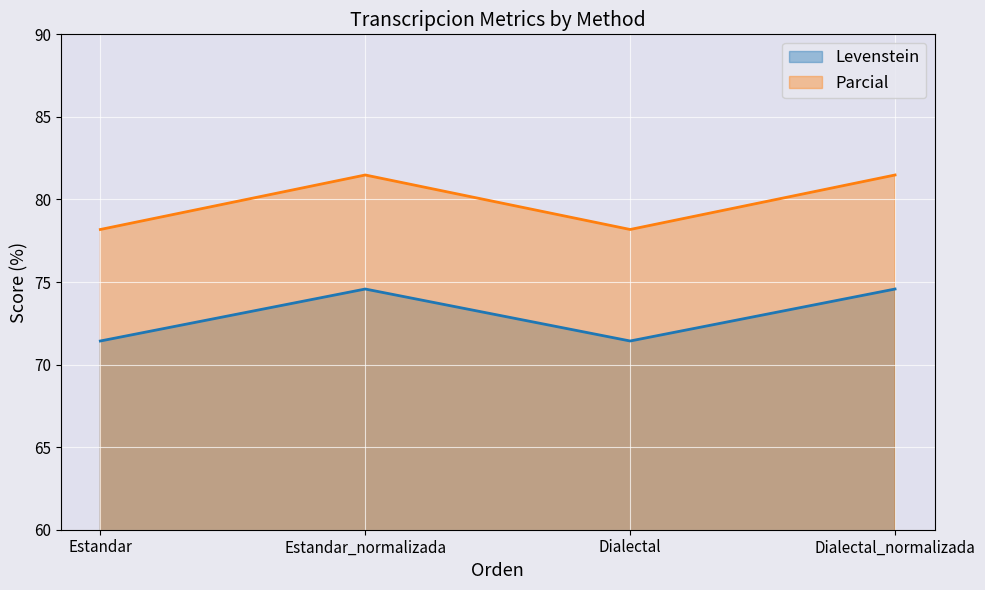

How many interior local peaks does the Levenstein series have?

1